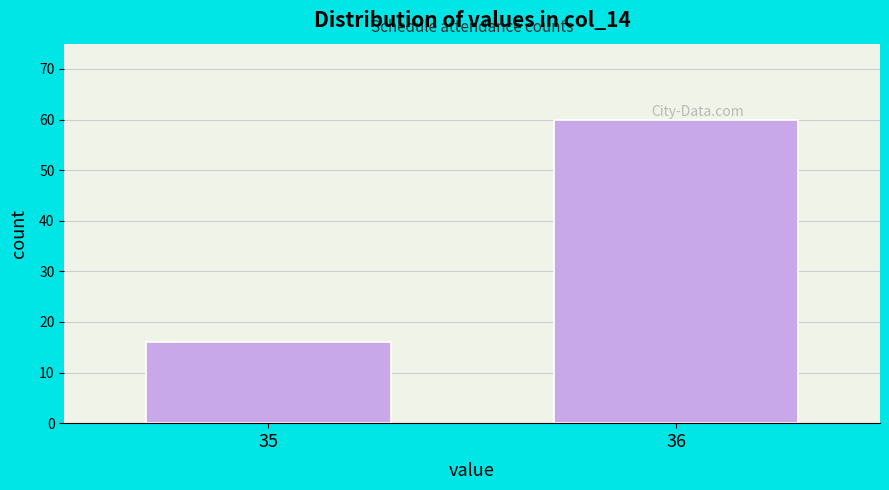

Reading left to right, transcribe all the data shown in this chart.

16	60